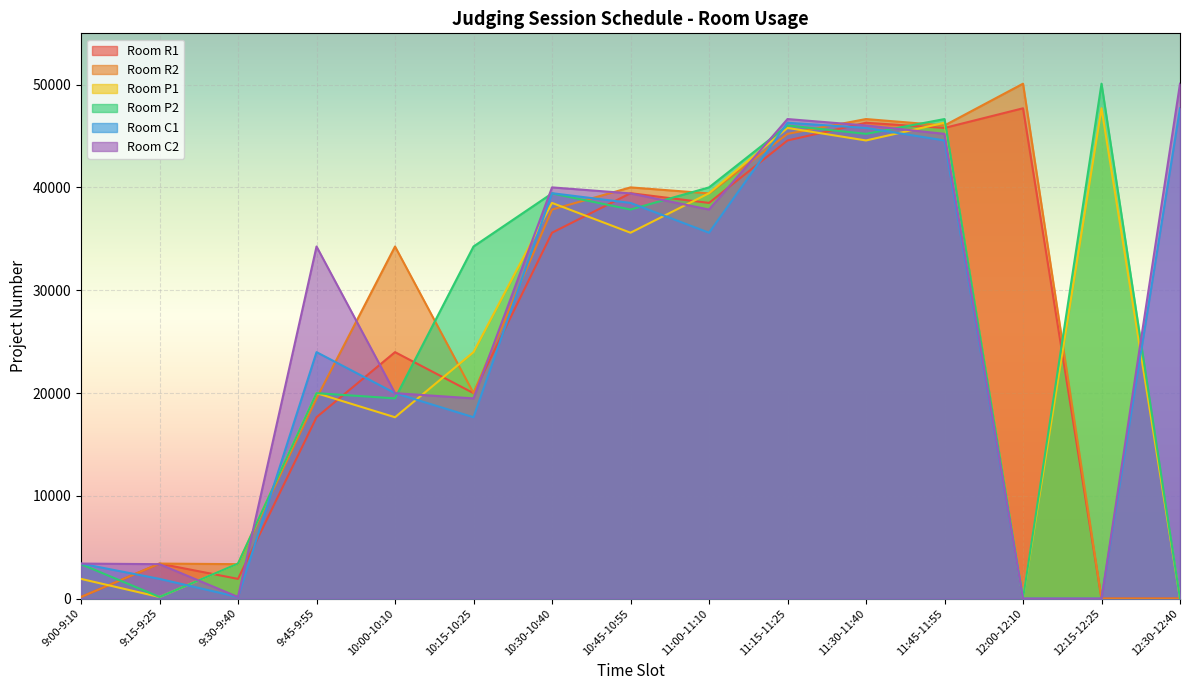

What is the label of the 9th point from the right?

10:30-10:40